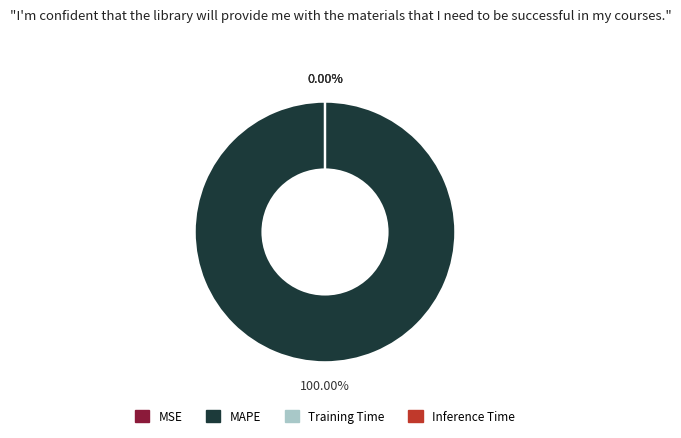

The MAPE slice represents 99% of the pie. True or false?

False